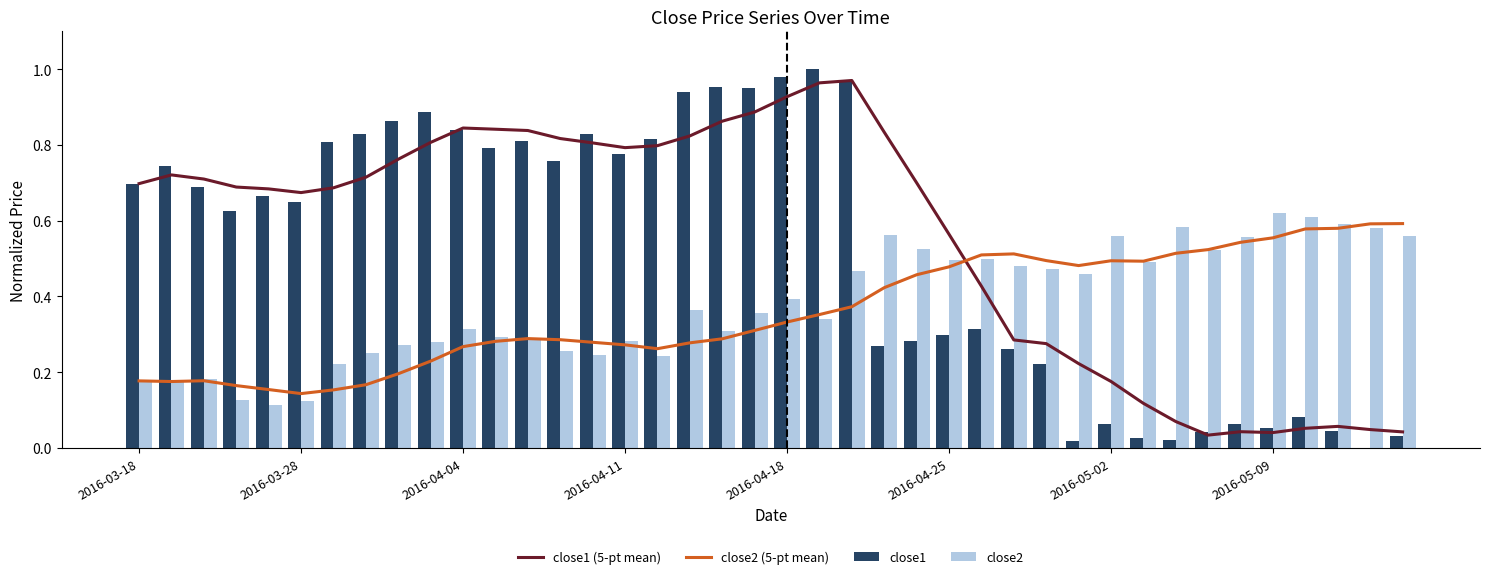

What is the maximum value shown in the chart?

1.0